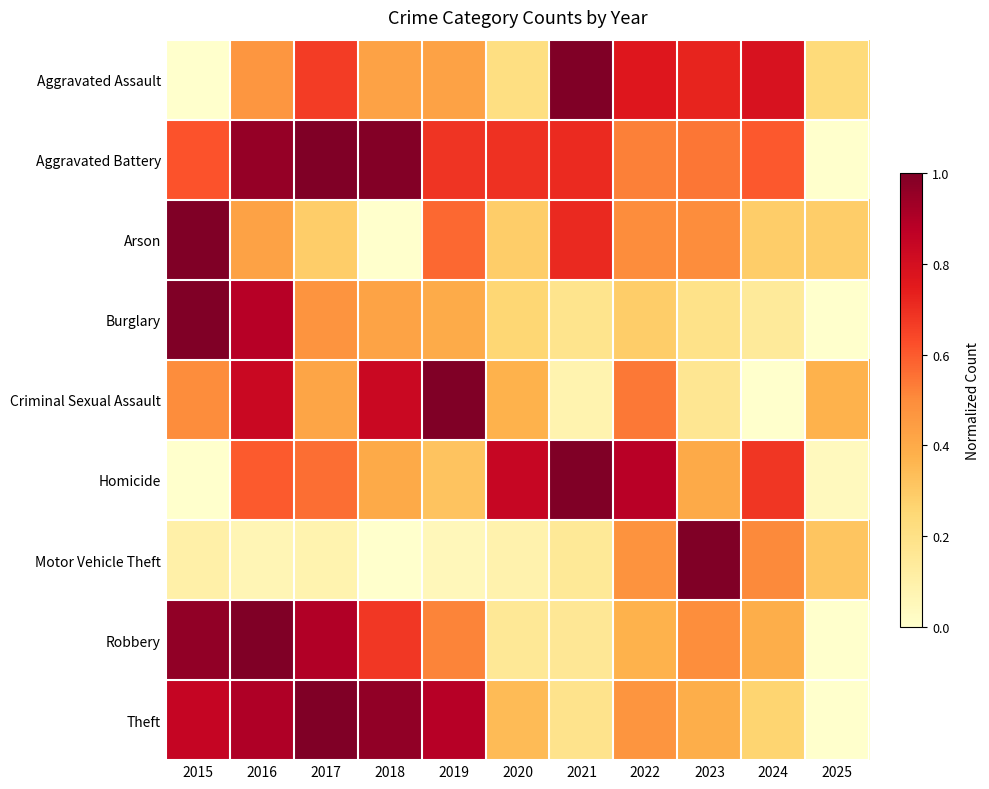

At how many categories does at least one series exceed 0?

11